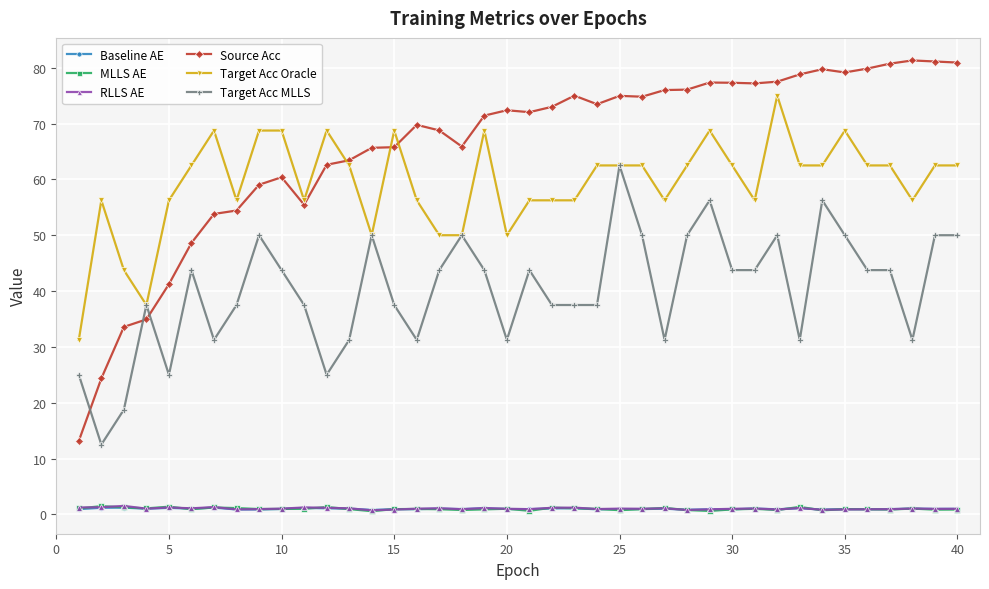

At how many categories does at least one series exceed 23?

40